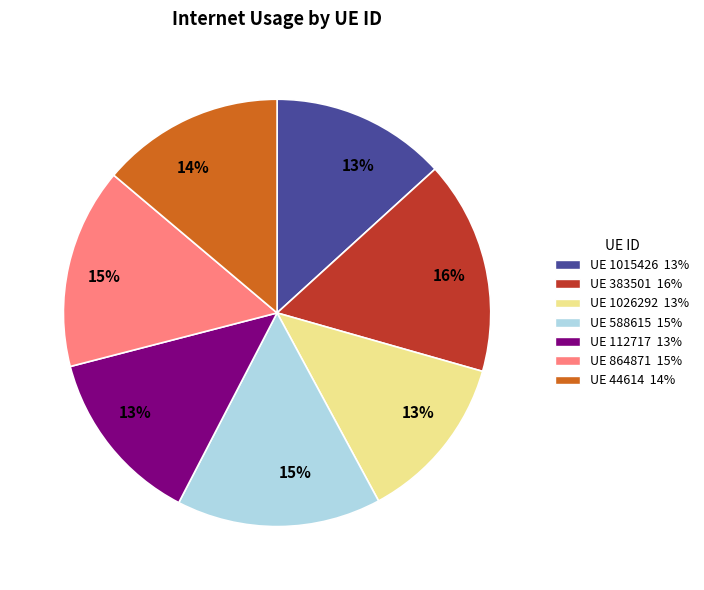

Is there a majority slice in this chart?

No